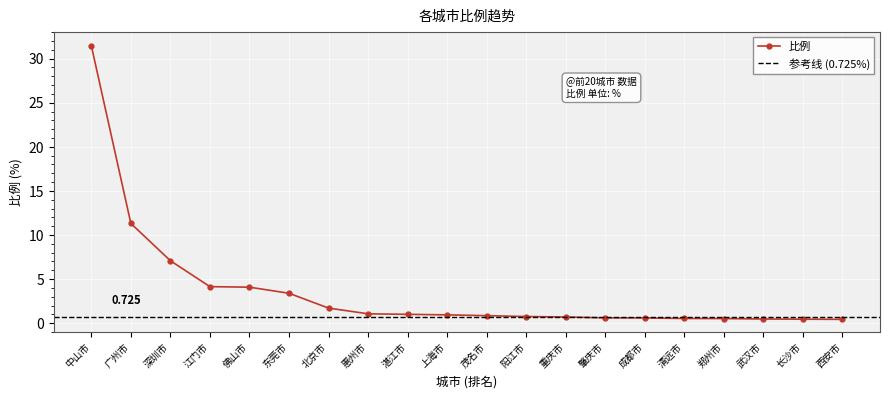

Does the chart display data point markers on the line(s)?

Yes